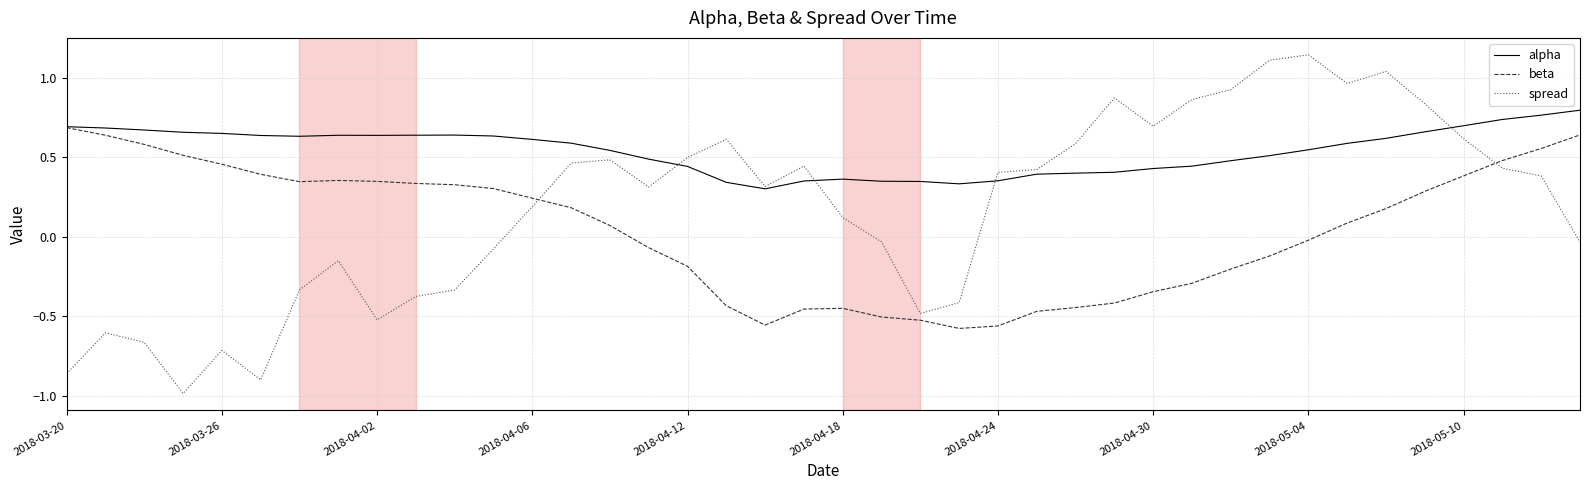

Rank the series by their maximum value, from highest to lowest.

spread, alpha, beta